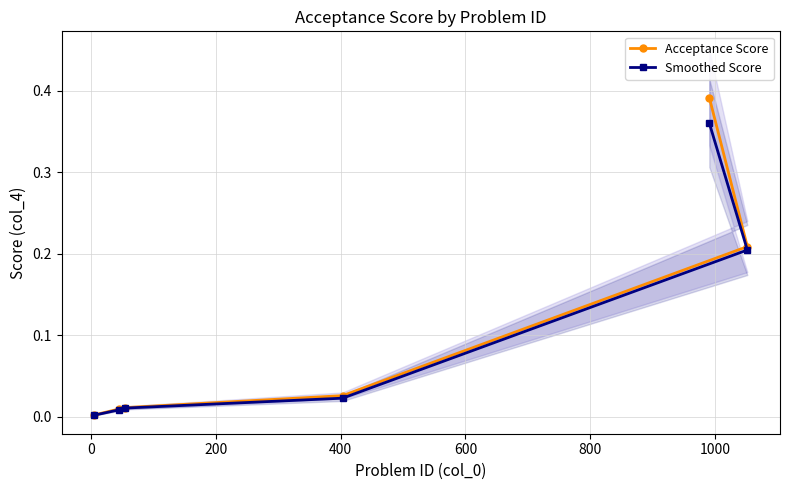

Which series has the largest range (max minus min)?

Acceptance Score